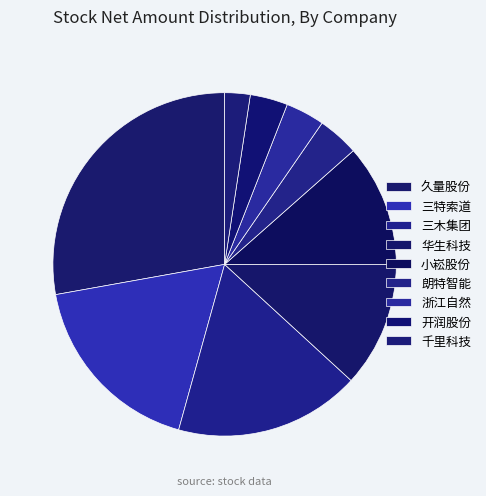

To the nearest percent, what is the combined percentage of 浙江自然 and 三特索道?

22%